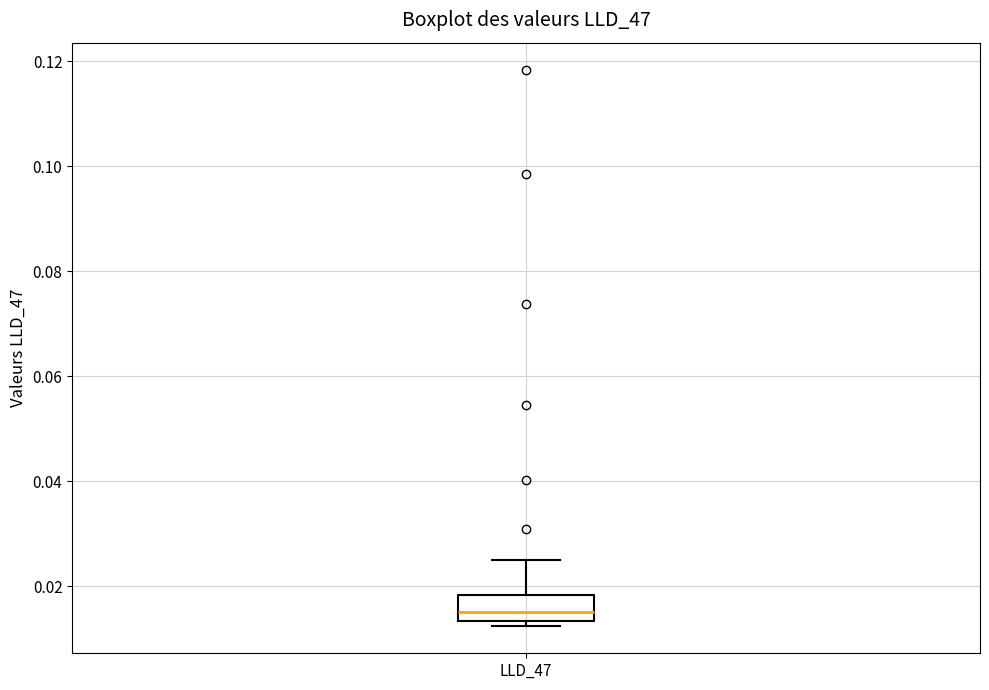

Where does the upper whisker of the box for LLD_47 end on the y-axis? The values are not printed on the chart, so give them approximately, as read against the axis.

0.026